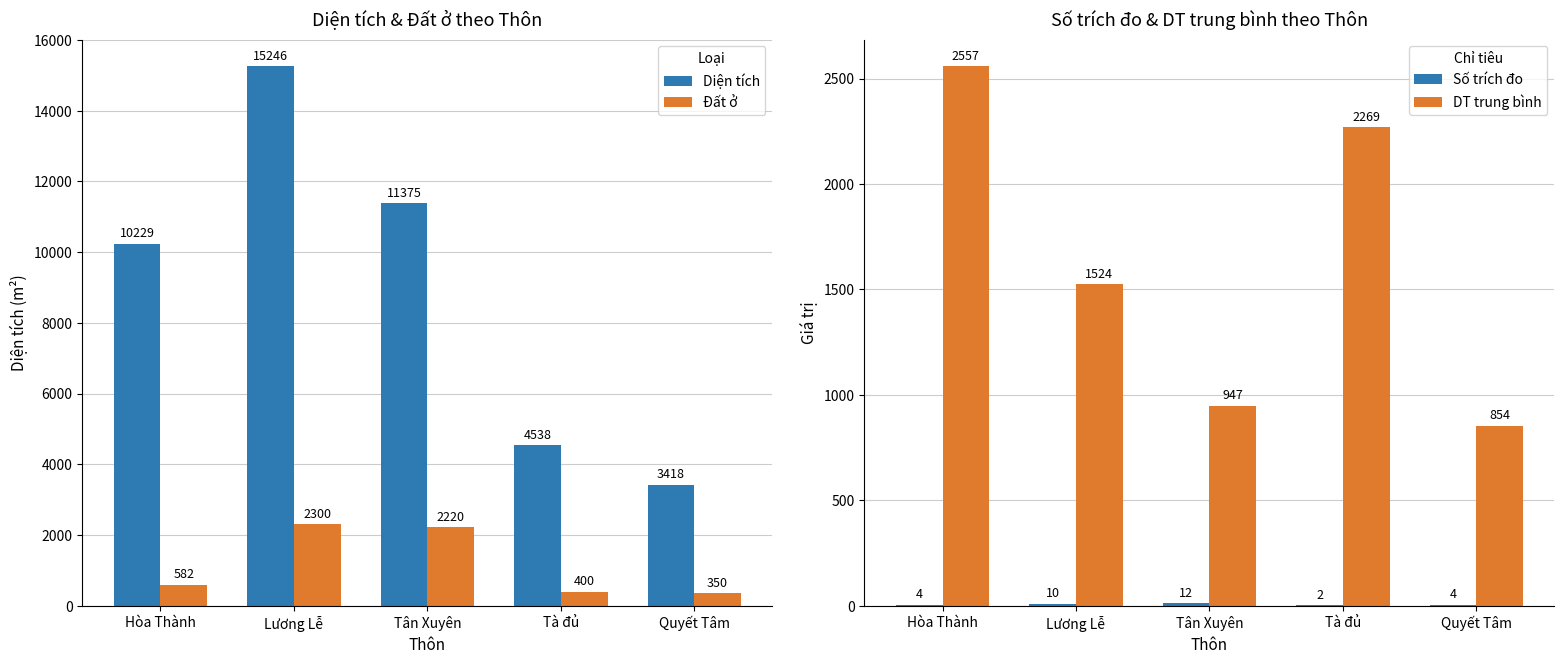

The value of Đất ở at Tà đủ is 653.6. True or false?

False